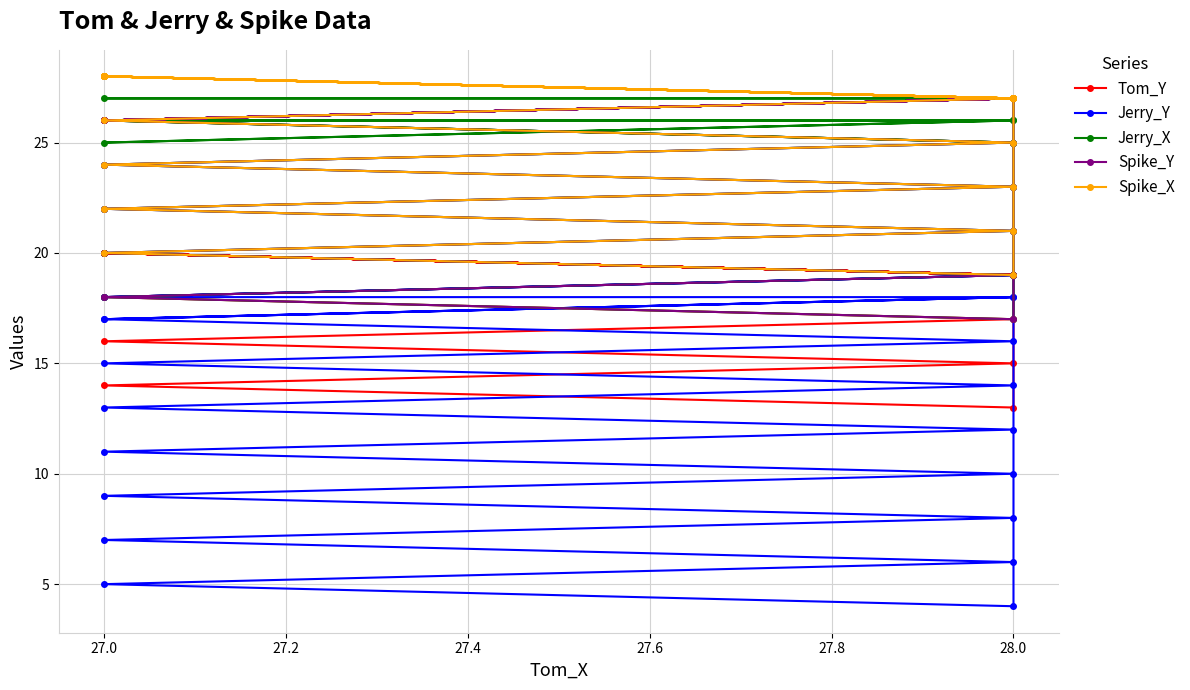

What is the label of the 14th point from the right?

27.0